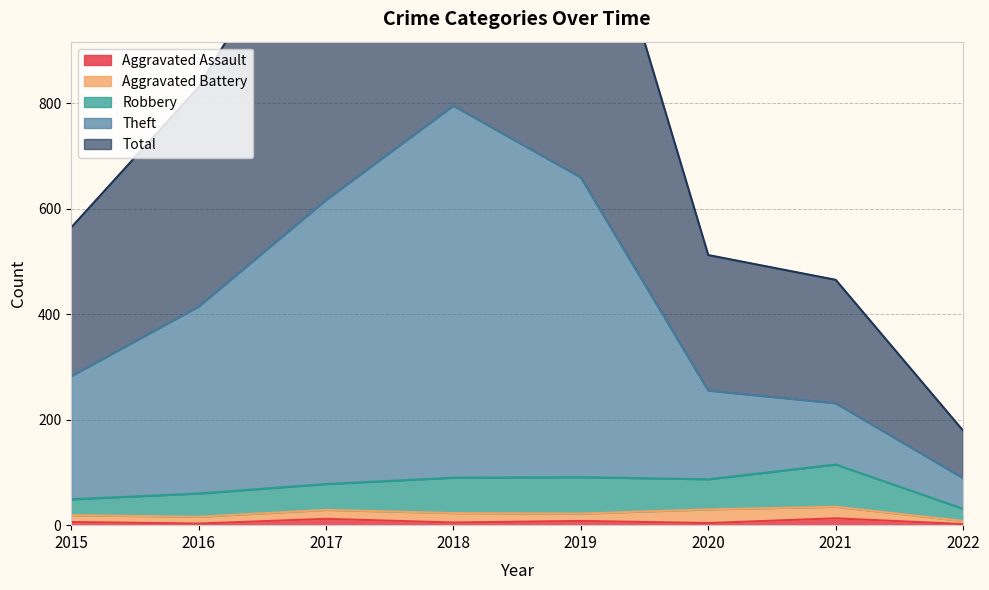

Rank the categories by Aggravated Assault value from highest to lowest.

2021, 2017, 2019, 2015, 2018, 2020, 2016, 2022